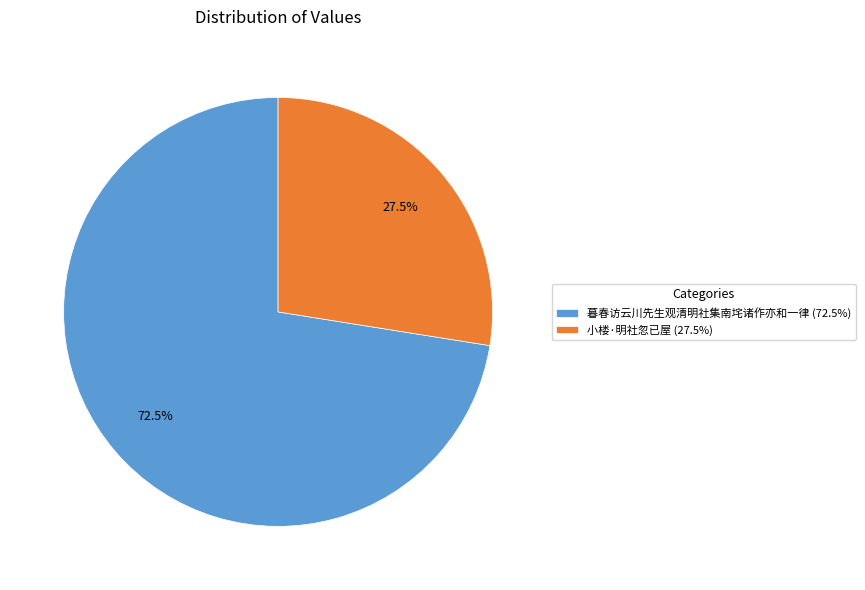

To the nearest percent, what is the average slice percentage?

50%